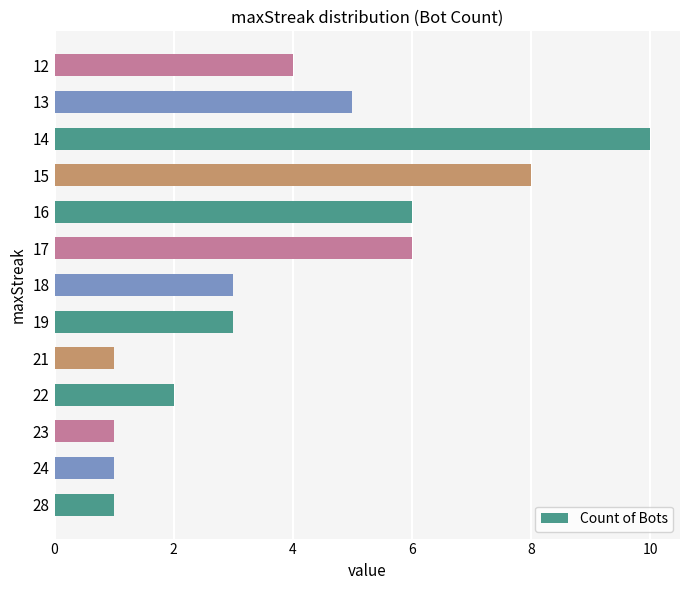

At which label is the value closest to 5?

13